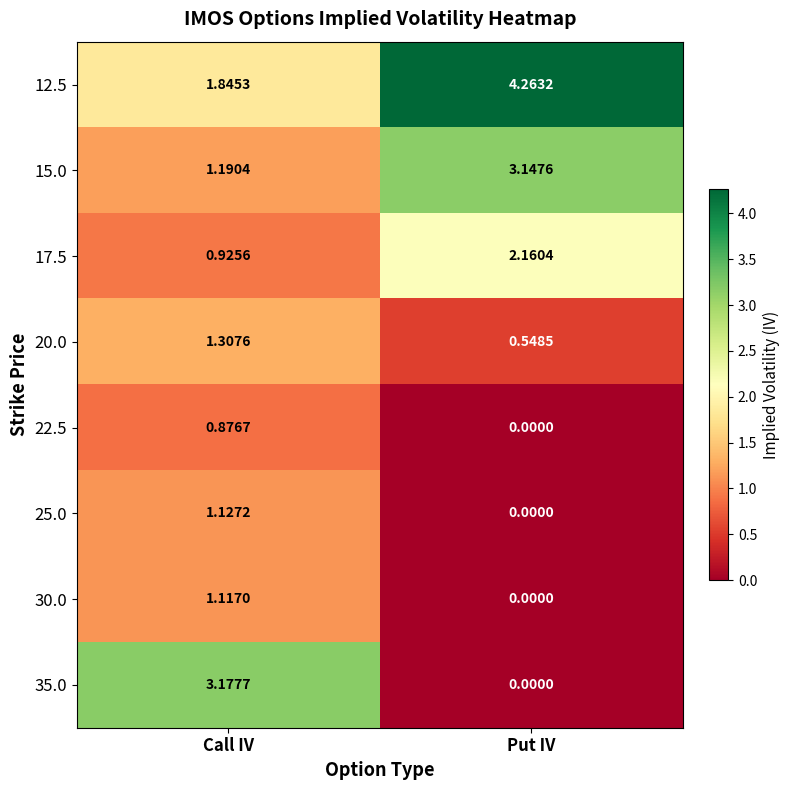

Which category has the highest value across all series?

Put IV